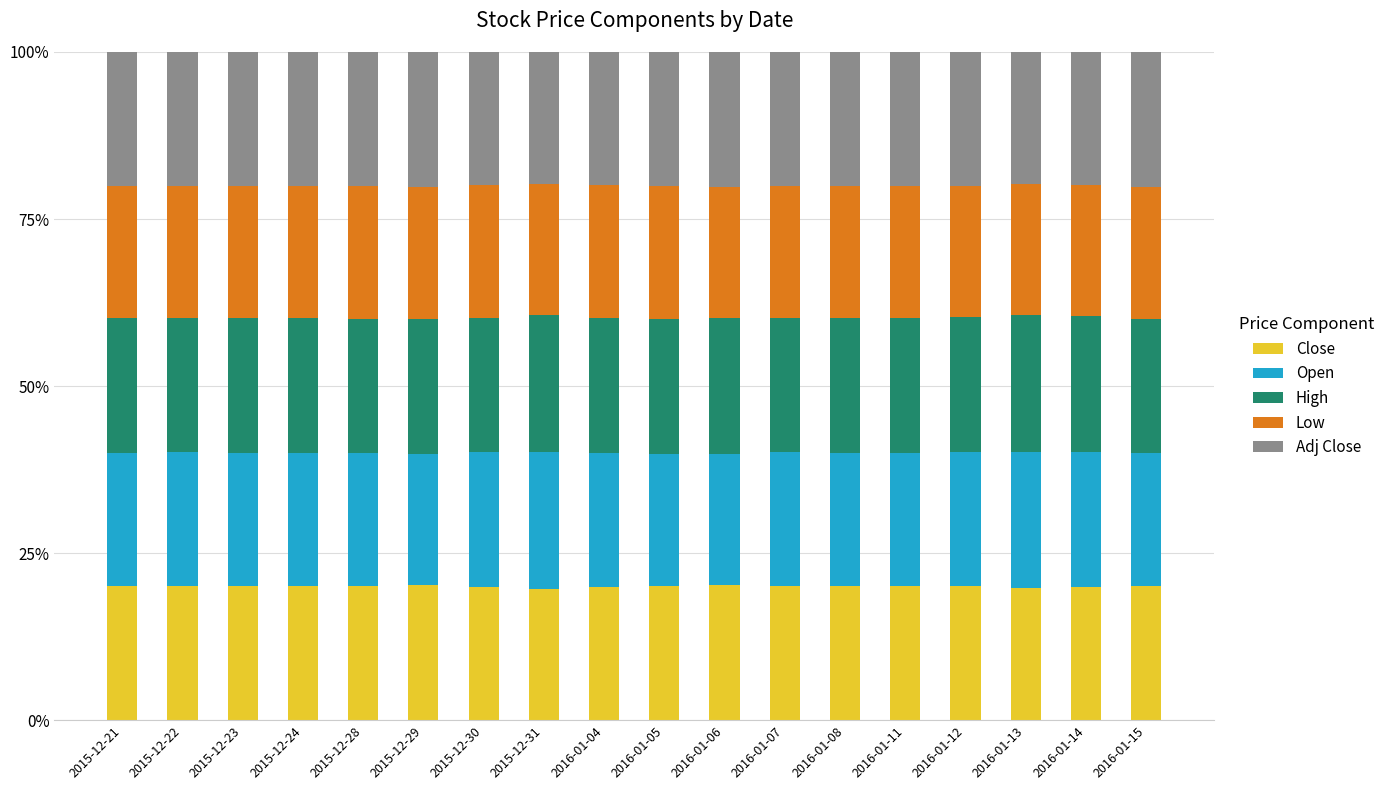

Rank the series at 2016-01-07 from lowest to highest value.

Low, Adj Close, Close, Open, High